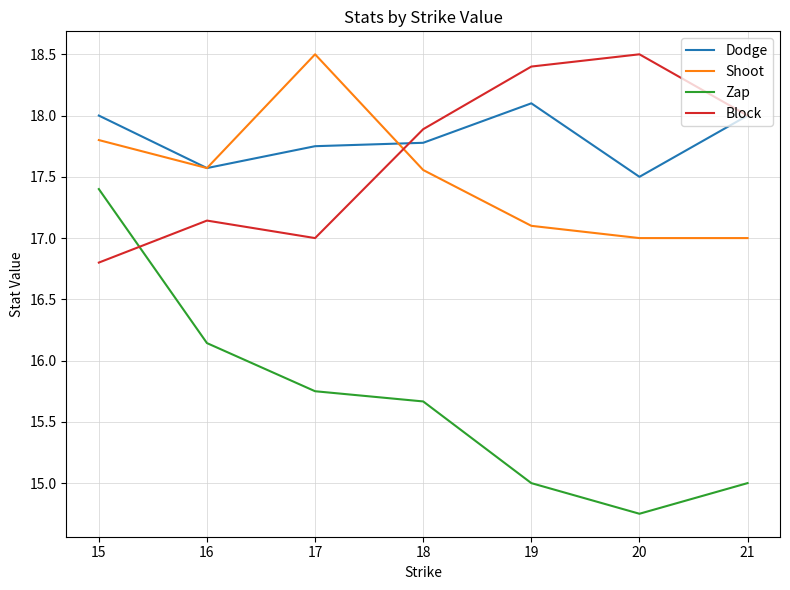

Count the Dodge values in the range 17 to 18.

6